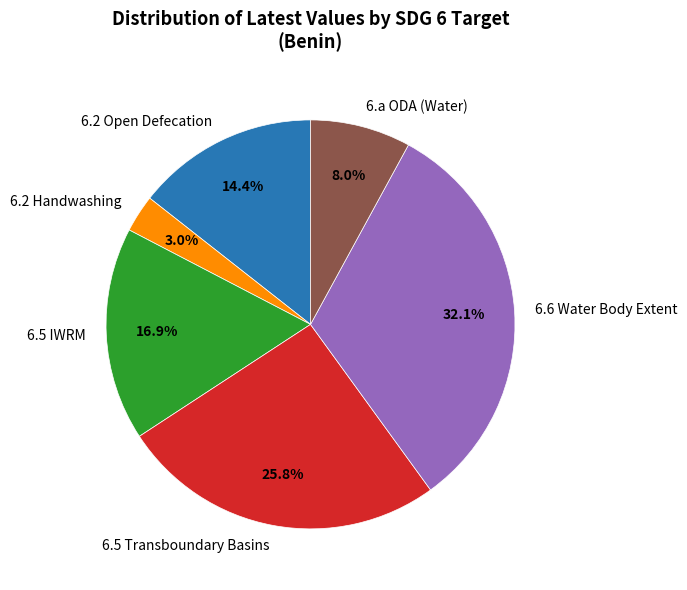

Which slice is the largest?

6.6 Water Body Extent